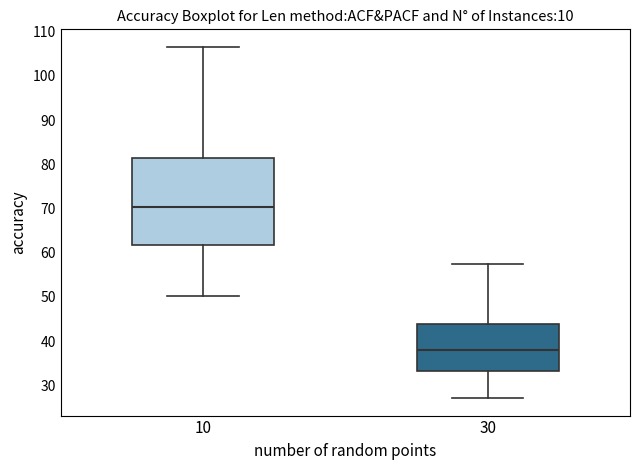

Reading left to right, transcribe this box plot: for each box, give where its median line is, the range the box spans, and where its two whiskers end, as read against the y-axis. The values are not printed on the chart, so give them approximately, as read against the axis.

10: median 70, box 62 to 81, whiskers 50 to 107
30: median 38, box 33 to 44, whiskers 27 to 58